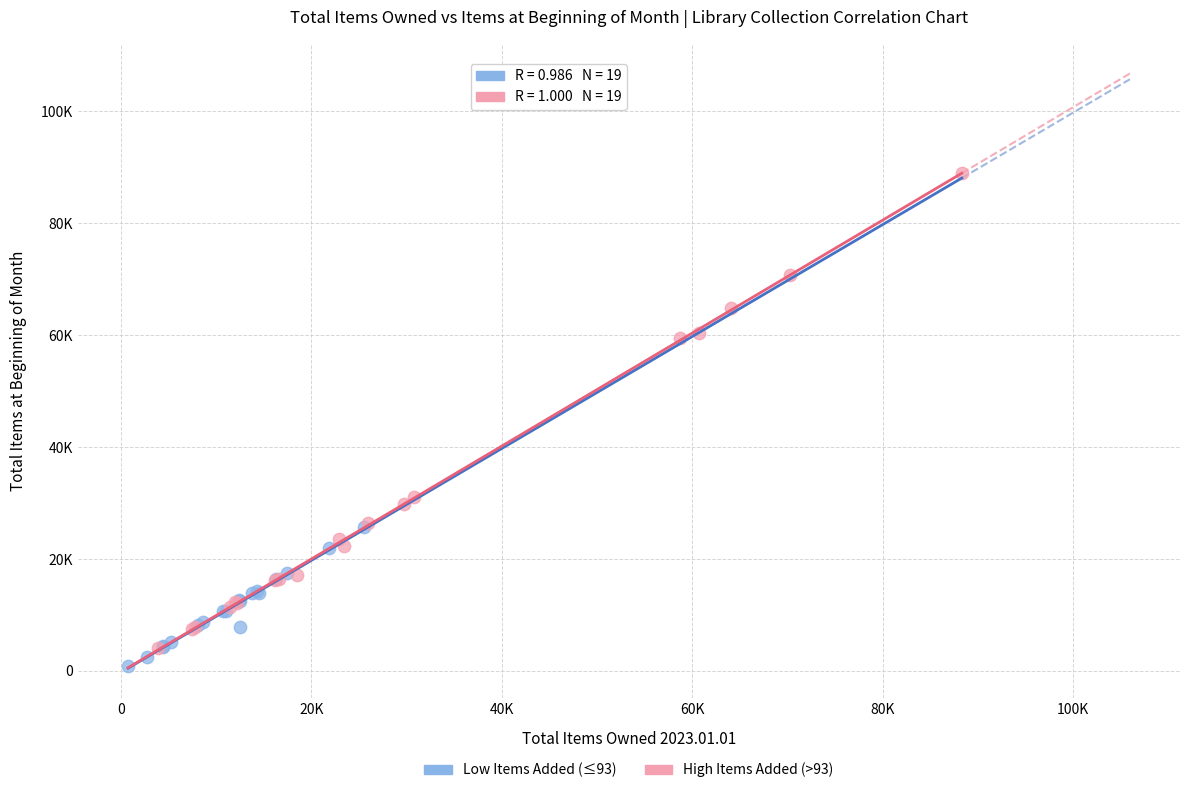

What are all the series names shown in the legend?

Low Items Added (≤93), High Items Added (>93)